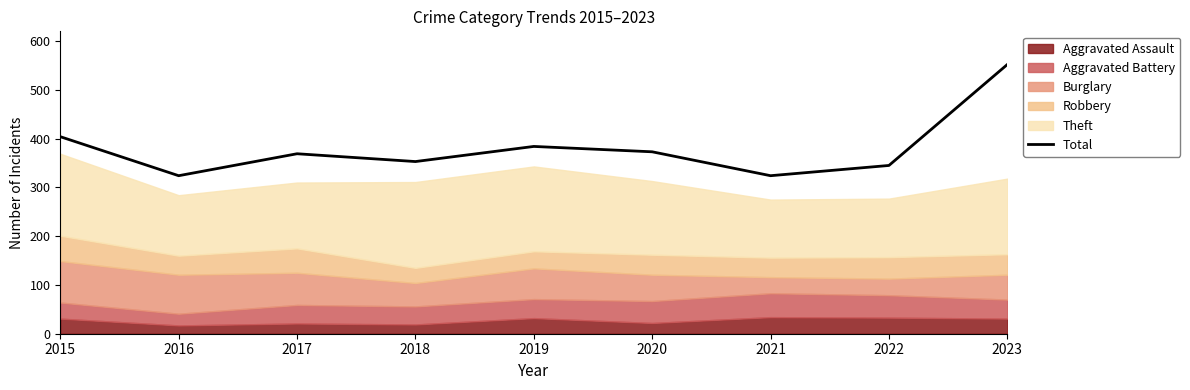

What is the average value?

381